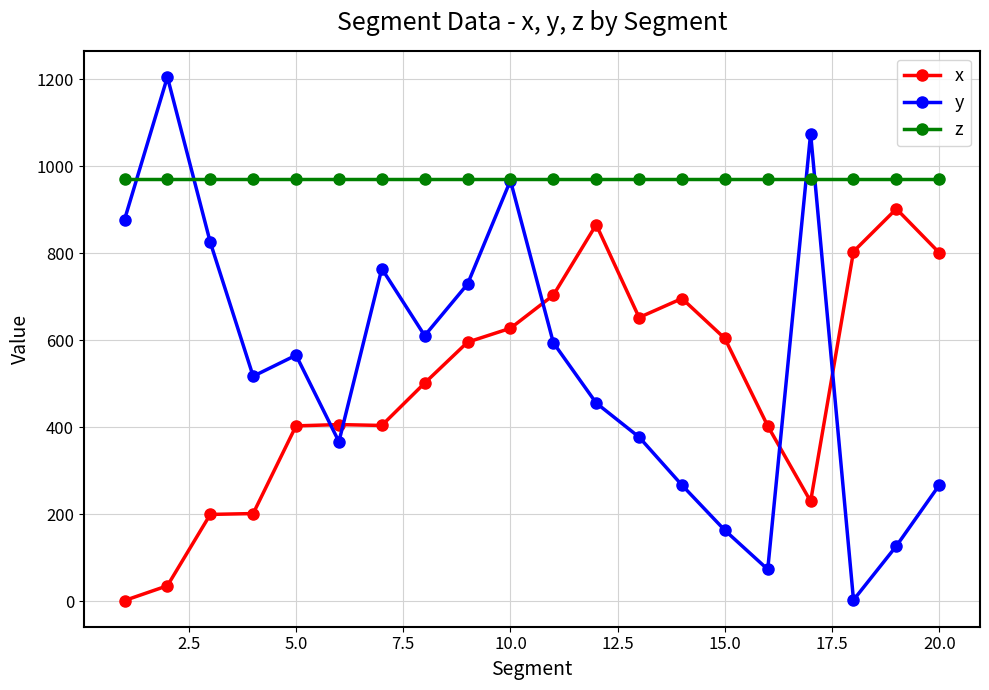

Which series has the largest range (max minus min)?

y